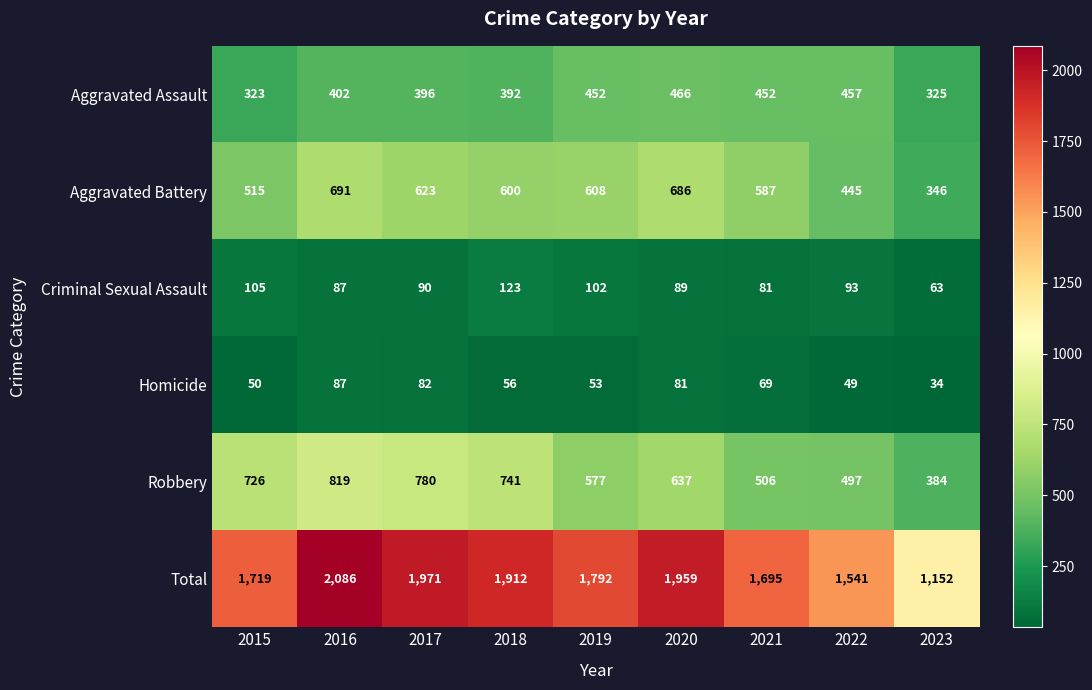

At which category is the sum across all series the highest?

2016